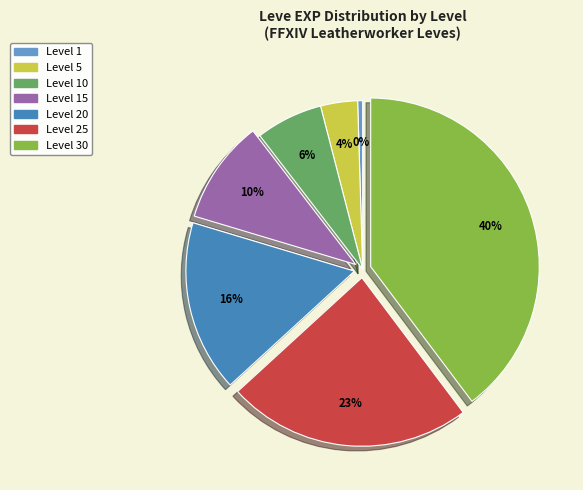

How many slices are in this pie chart?

7